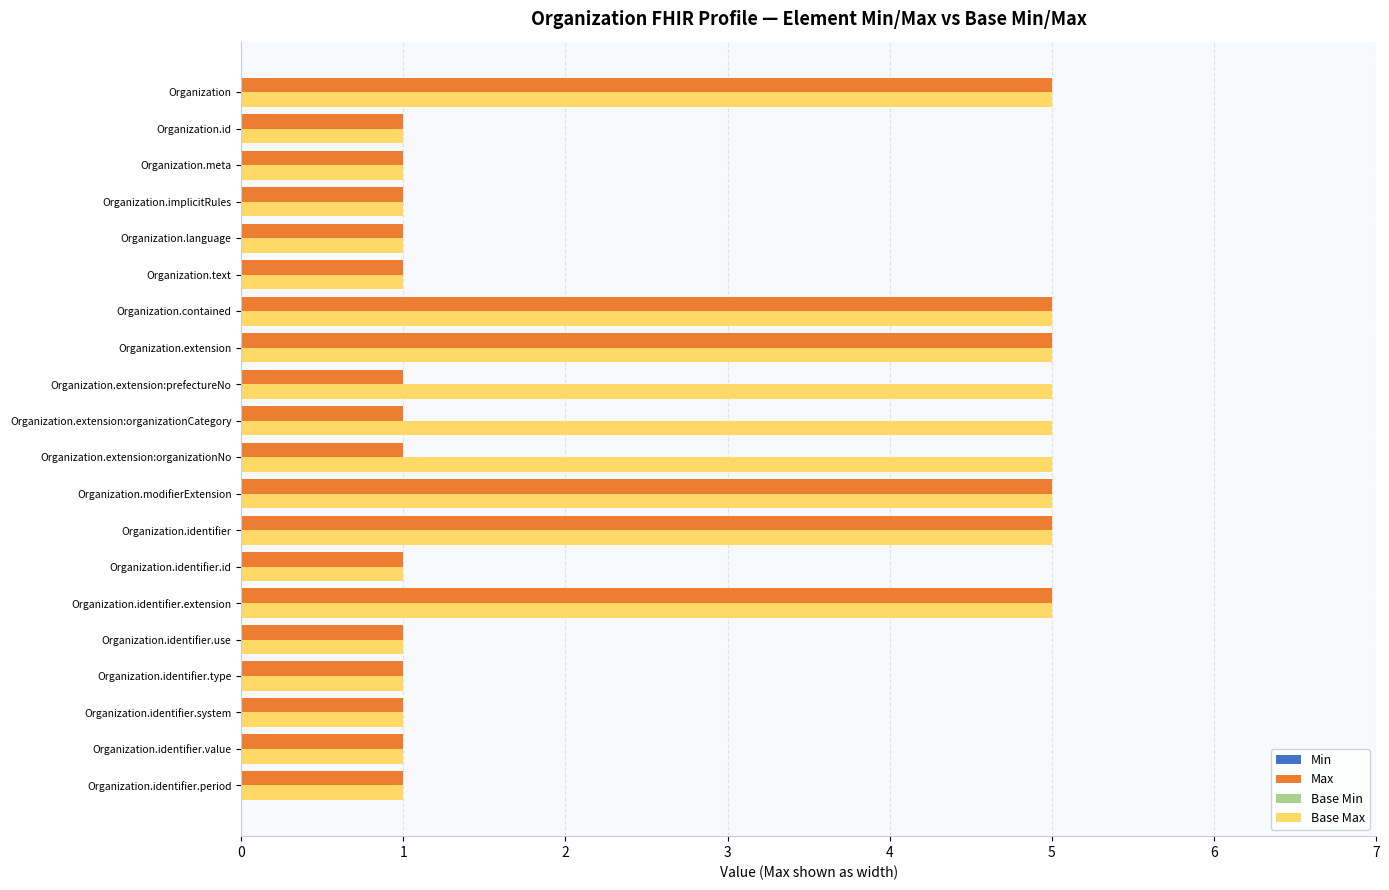

At Organization.extension:prefectureNo, list the series in order from smallest to largest.

Max, Base Max